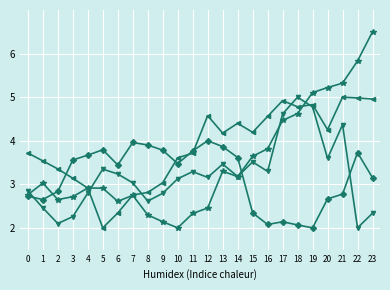

What is the smallest value displayed?

2.0